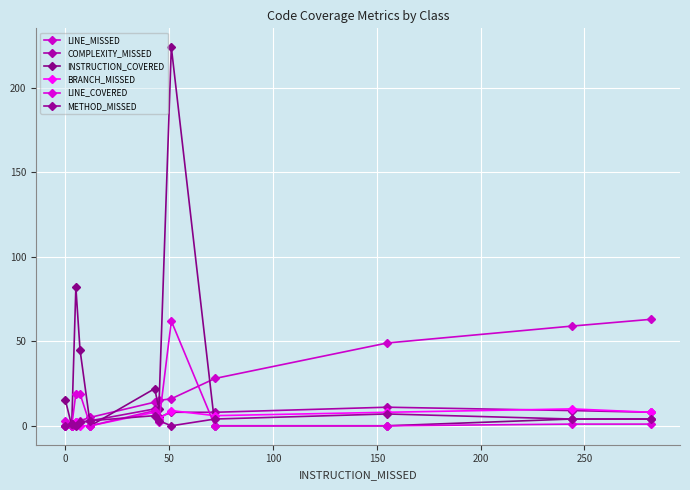

The value of LINE_COVERED at 250 is 9. True or false?

True